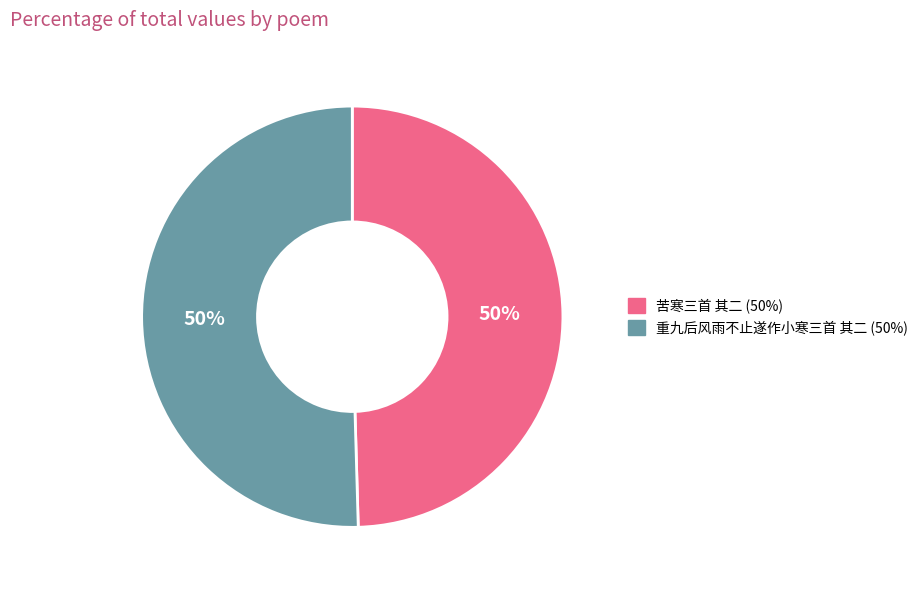

Is it true that 苦寒三首 其二 is 55% of the pie?

False